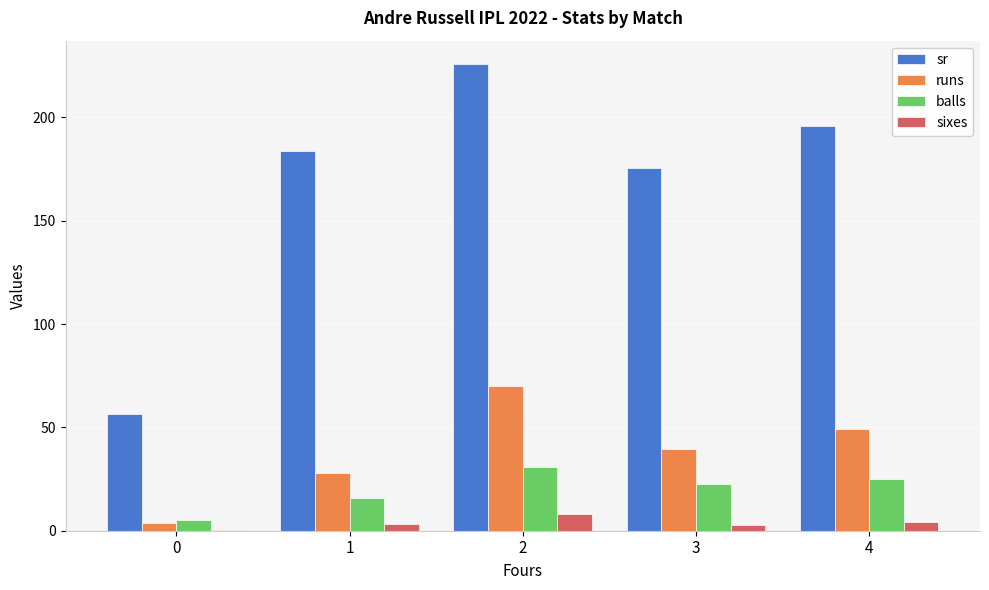

What is the maximum value for sixes?

8.0